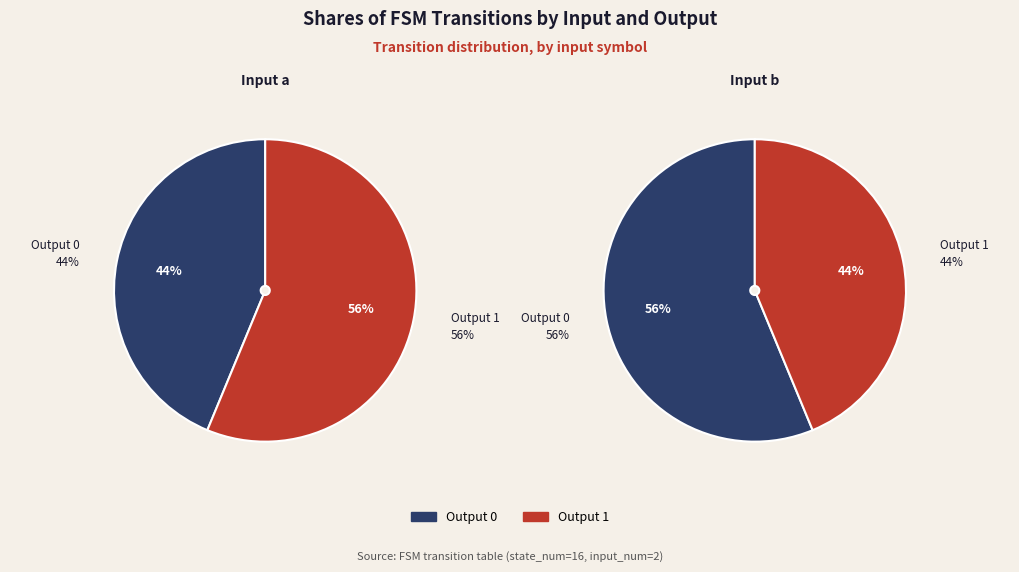

Count the number of slices in the pie.

2